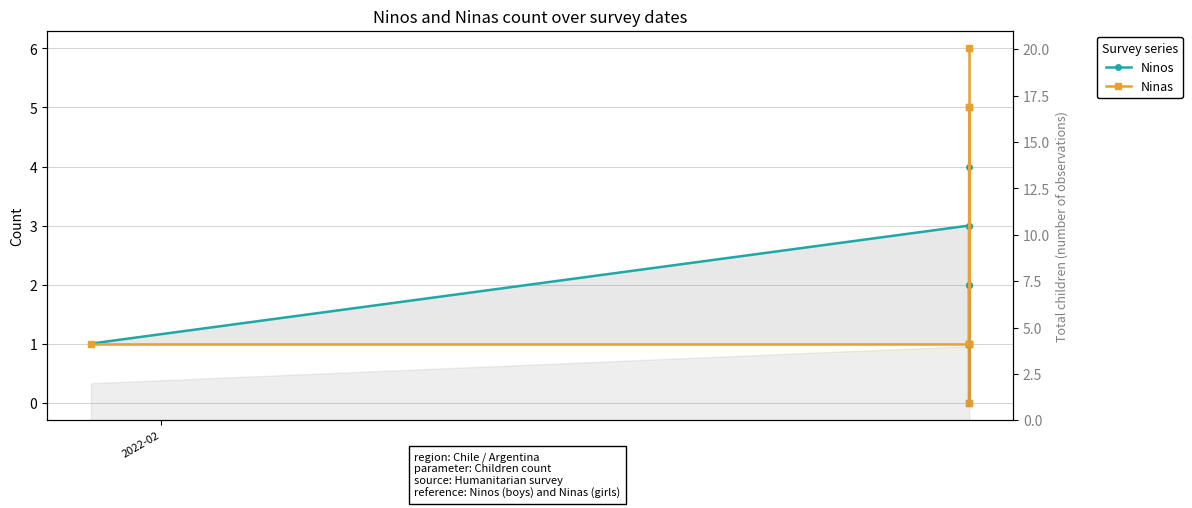

How many data points in Ninos are above 1?

5